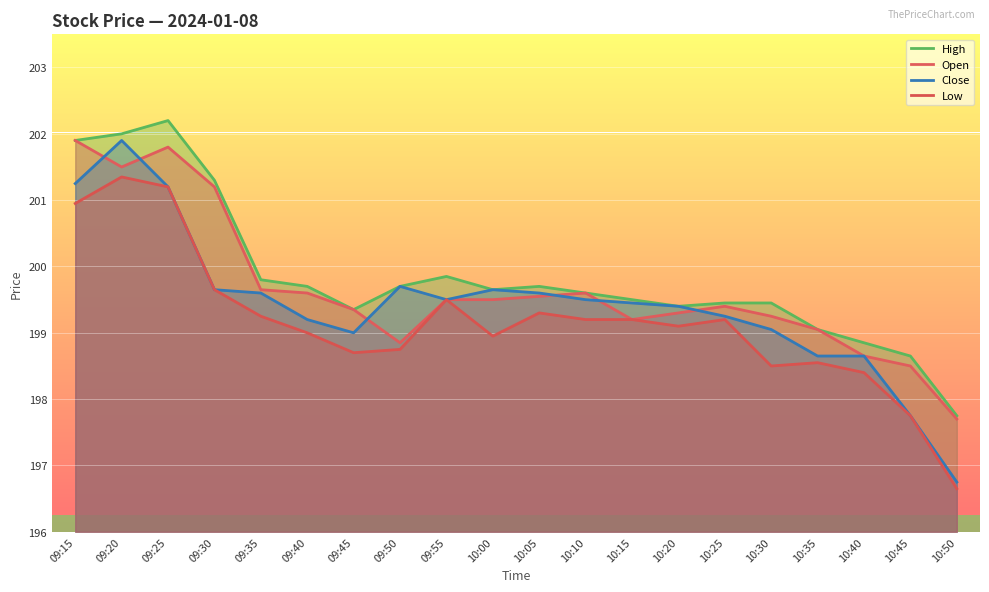

What is the sum of all Close values?

3988.7